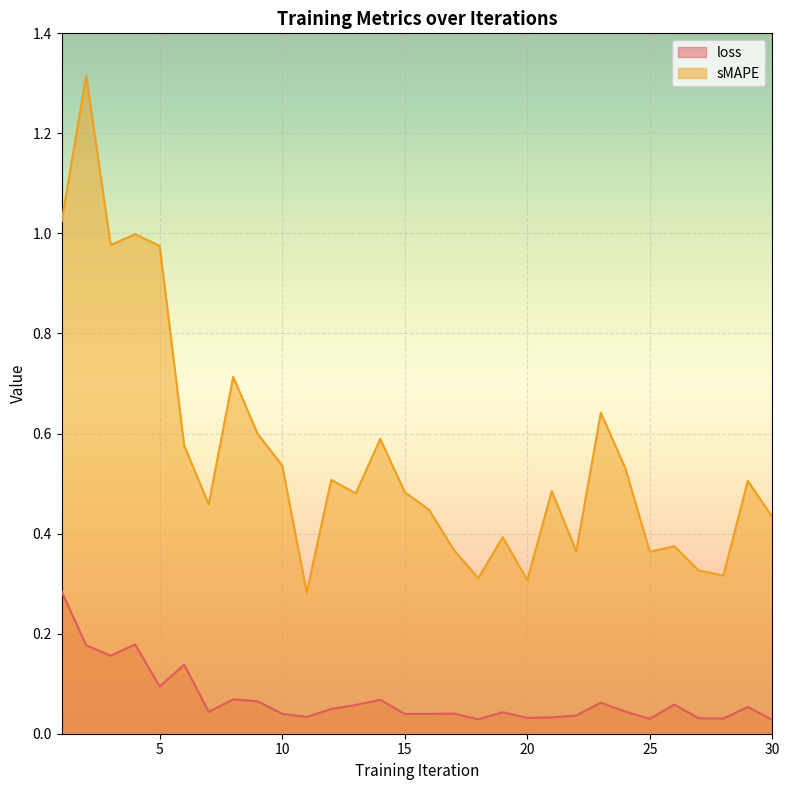

Which series has the widest spread of values?

sMAPE